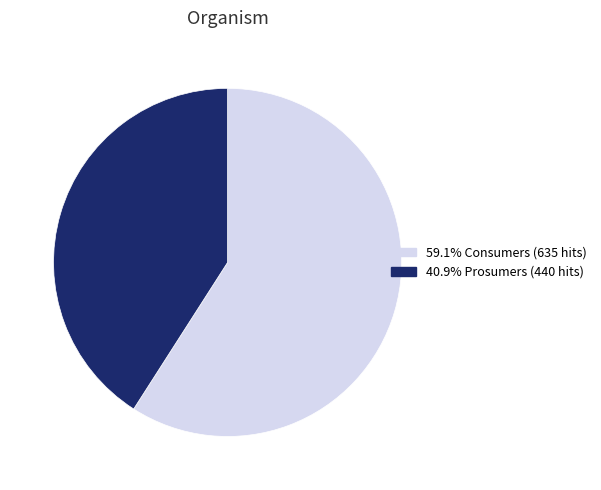

Is there any slice that represents more than half of the pie?

Yes